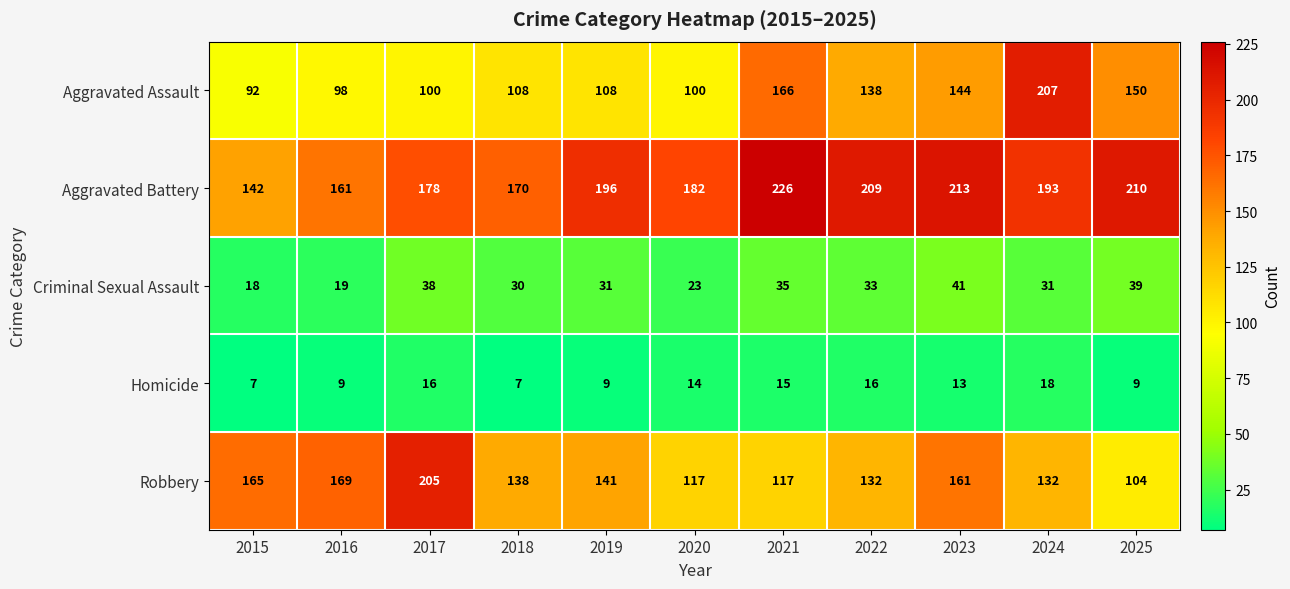

What is the approximate value of Robbery at 2025?

104